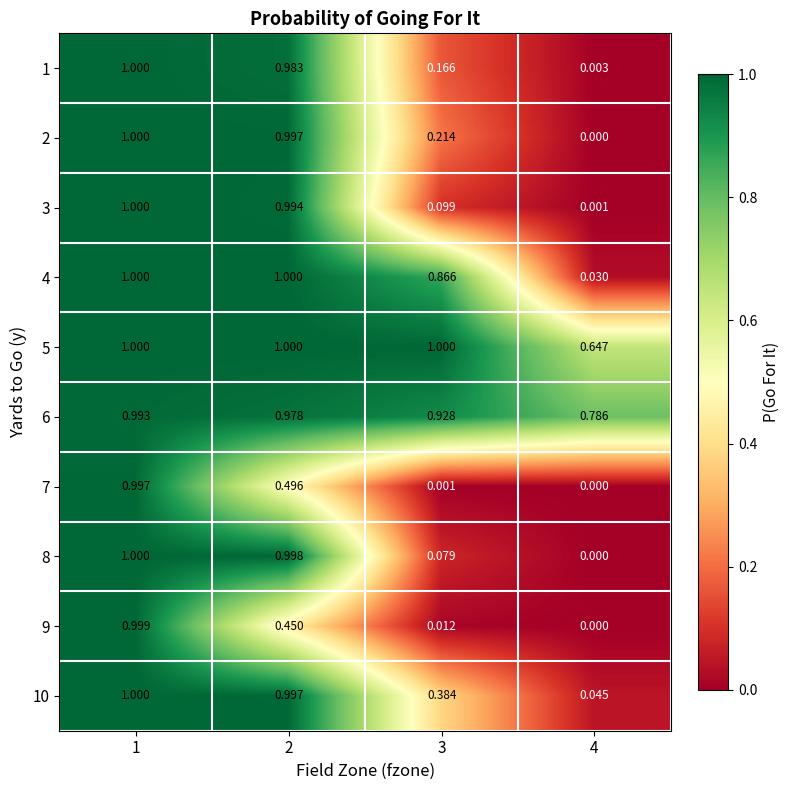

What is the total value across all series at 2?

8.9